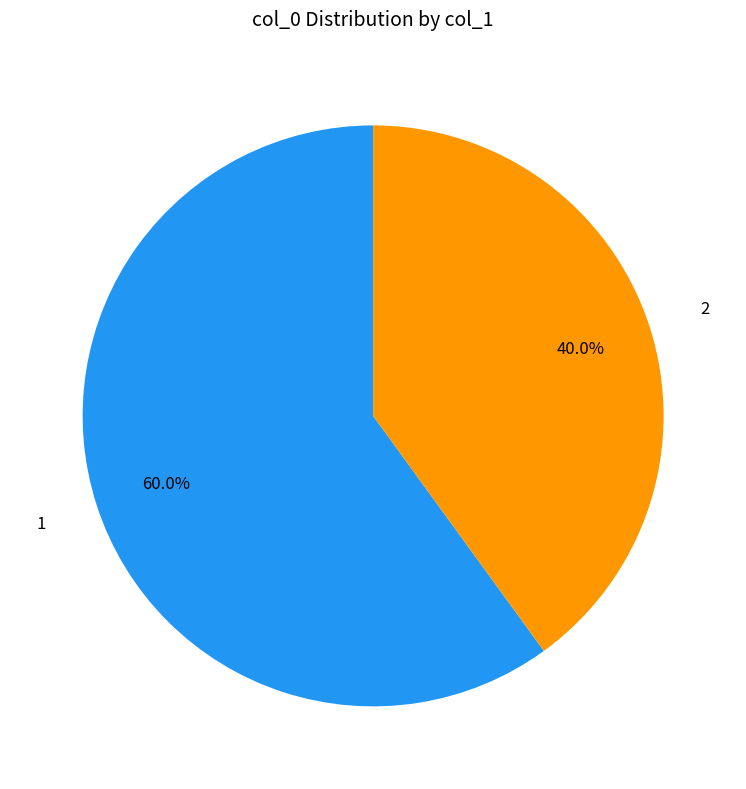

Is there a majority slice in this chart?

Yes